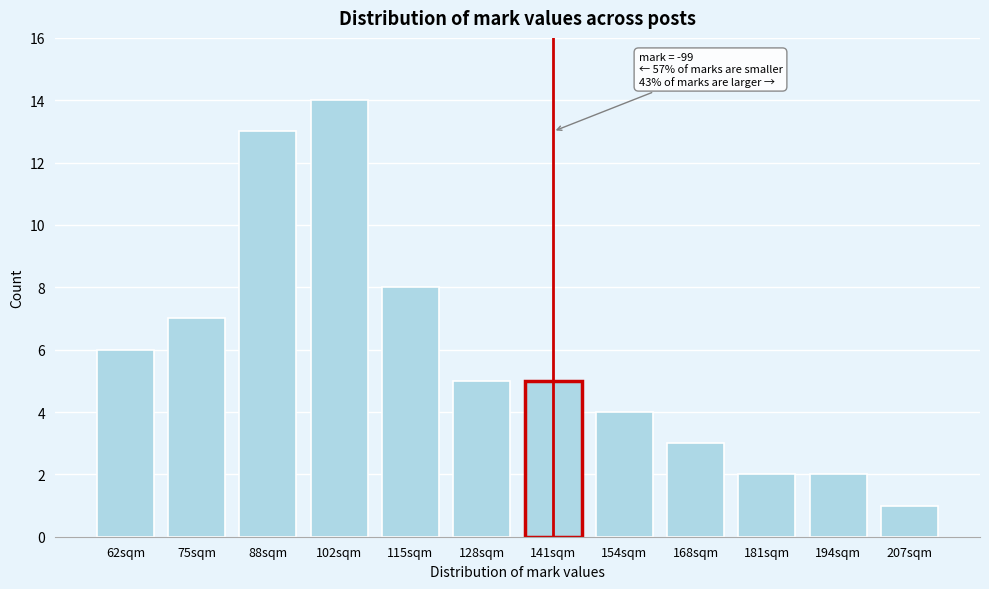

Reading left to right, what are all the values shown in this chart?

6	7	13	14	8	5	5	4	3	2	2	1